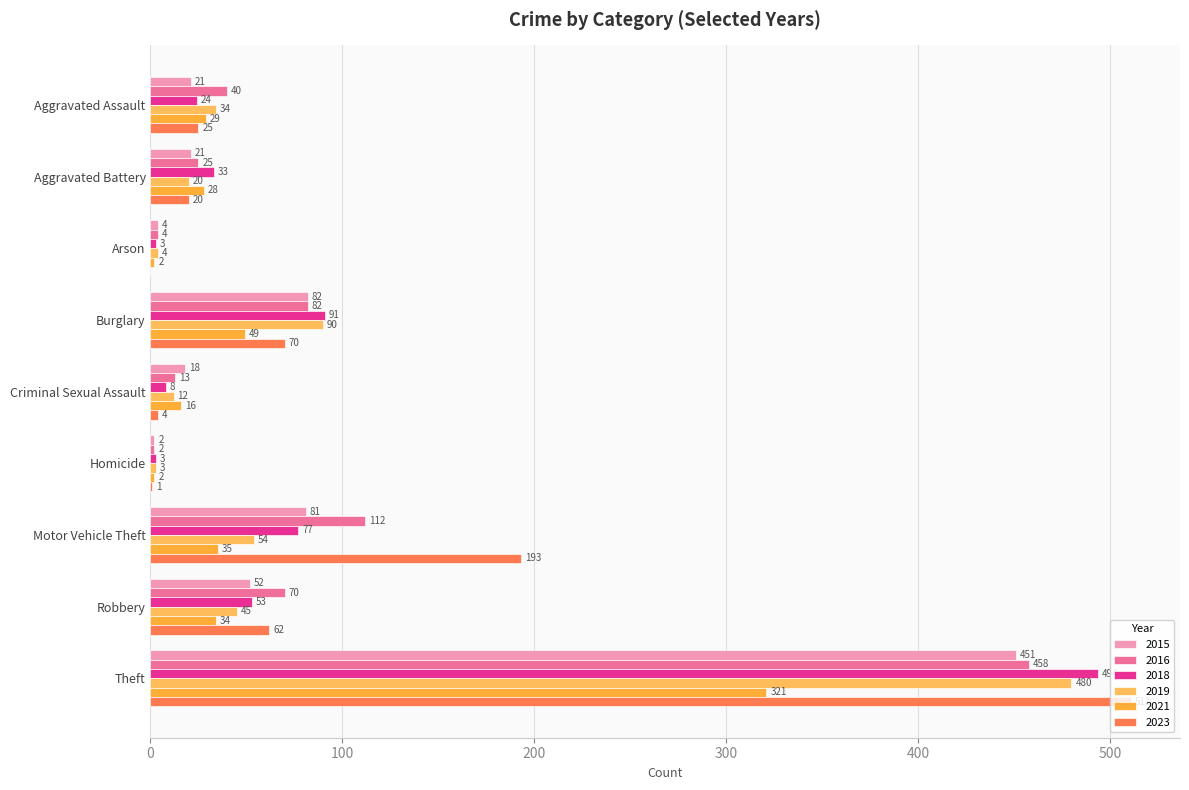

Count the number of categories in the chart.

9